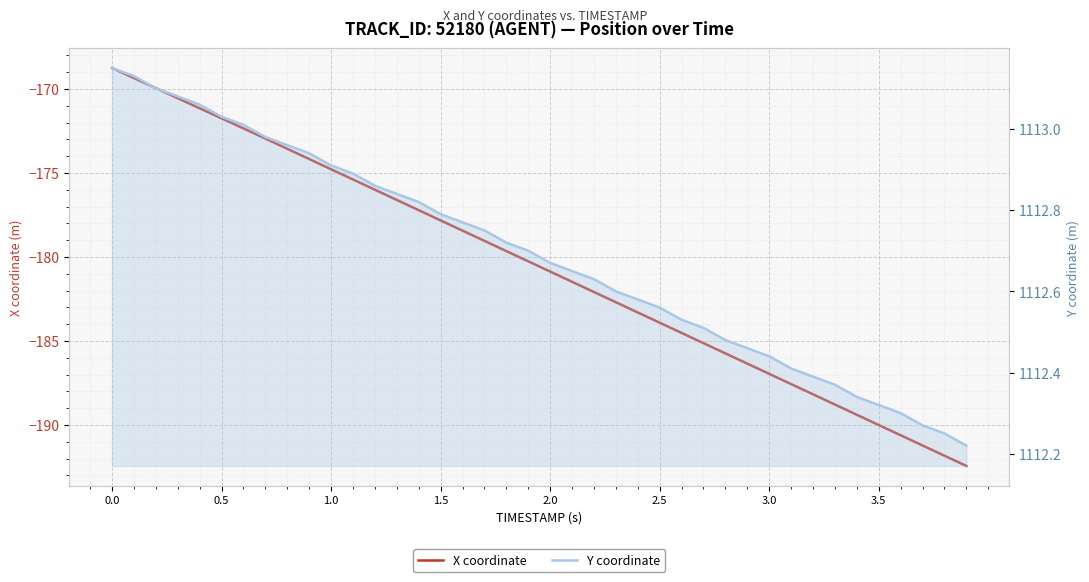

How many data points does each series have?

40